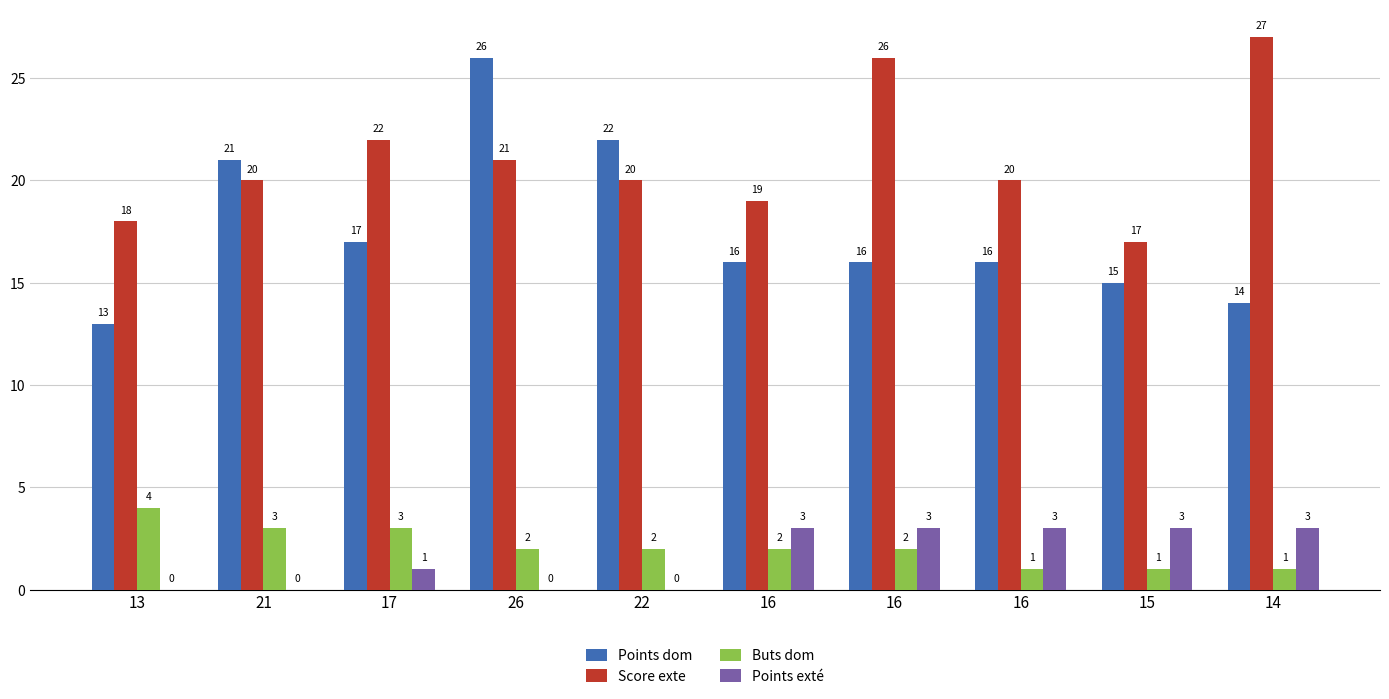

The value of Points dom at 21 is 21. True or false?

True